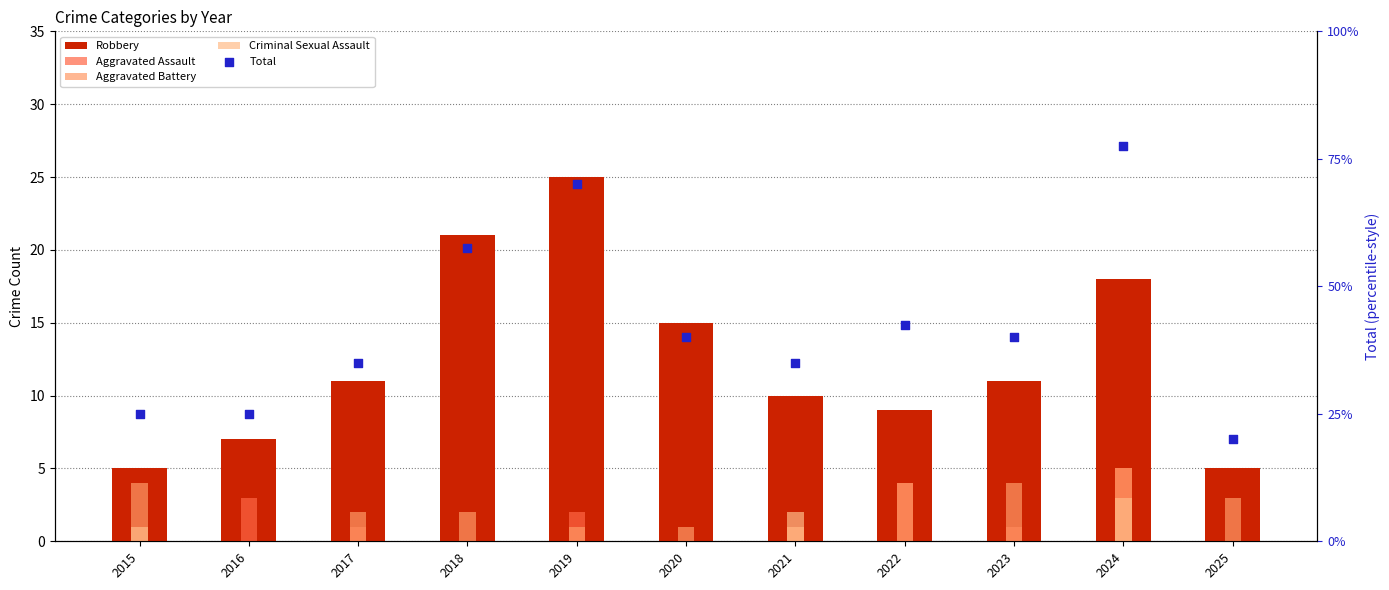

Which series contains the lowest Y value?

Aggravated Assault